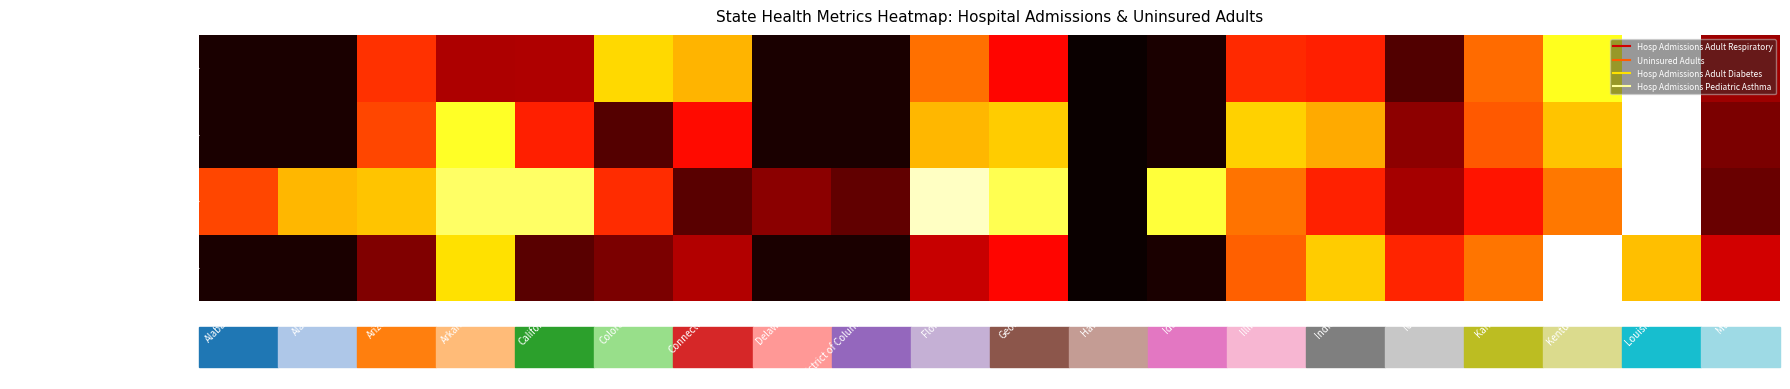

Which series has the widest spread of values?

Uninsured Adults